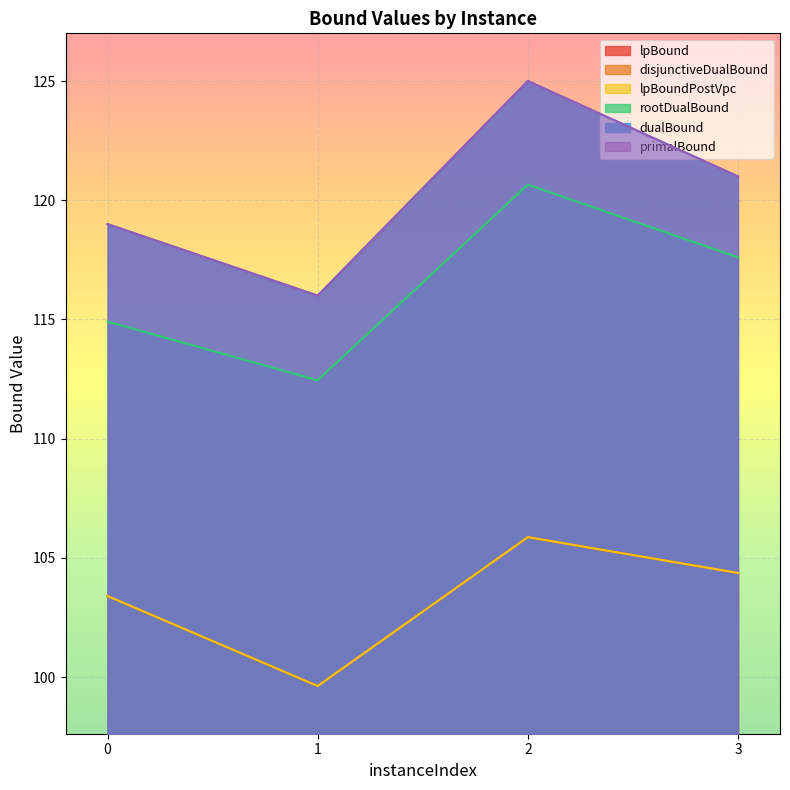

The disjunctiveDualBound series shows 104.4 at 3. True or false?

True